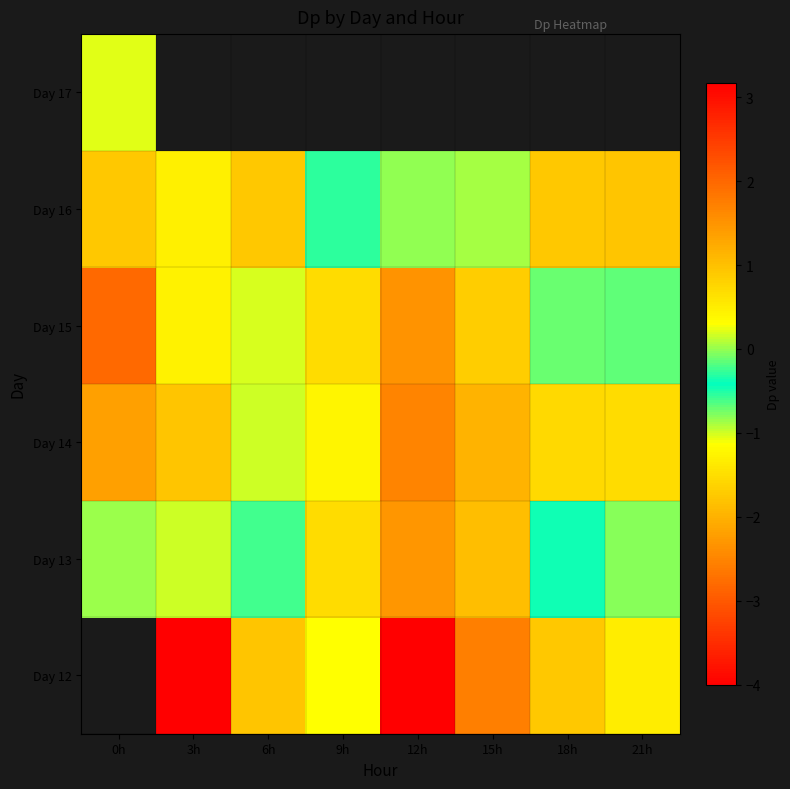

What is the smallest value displayed?

-4.0